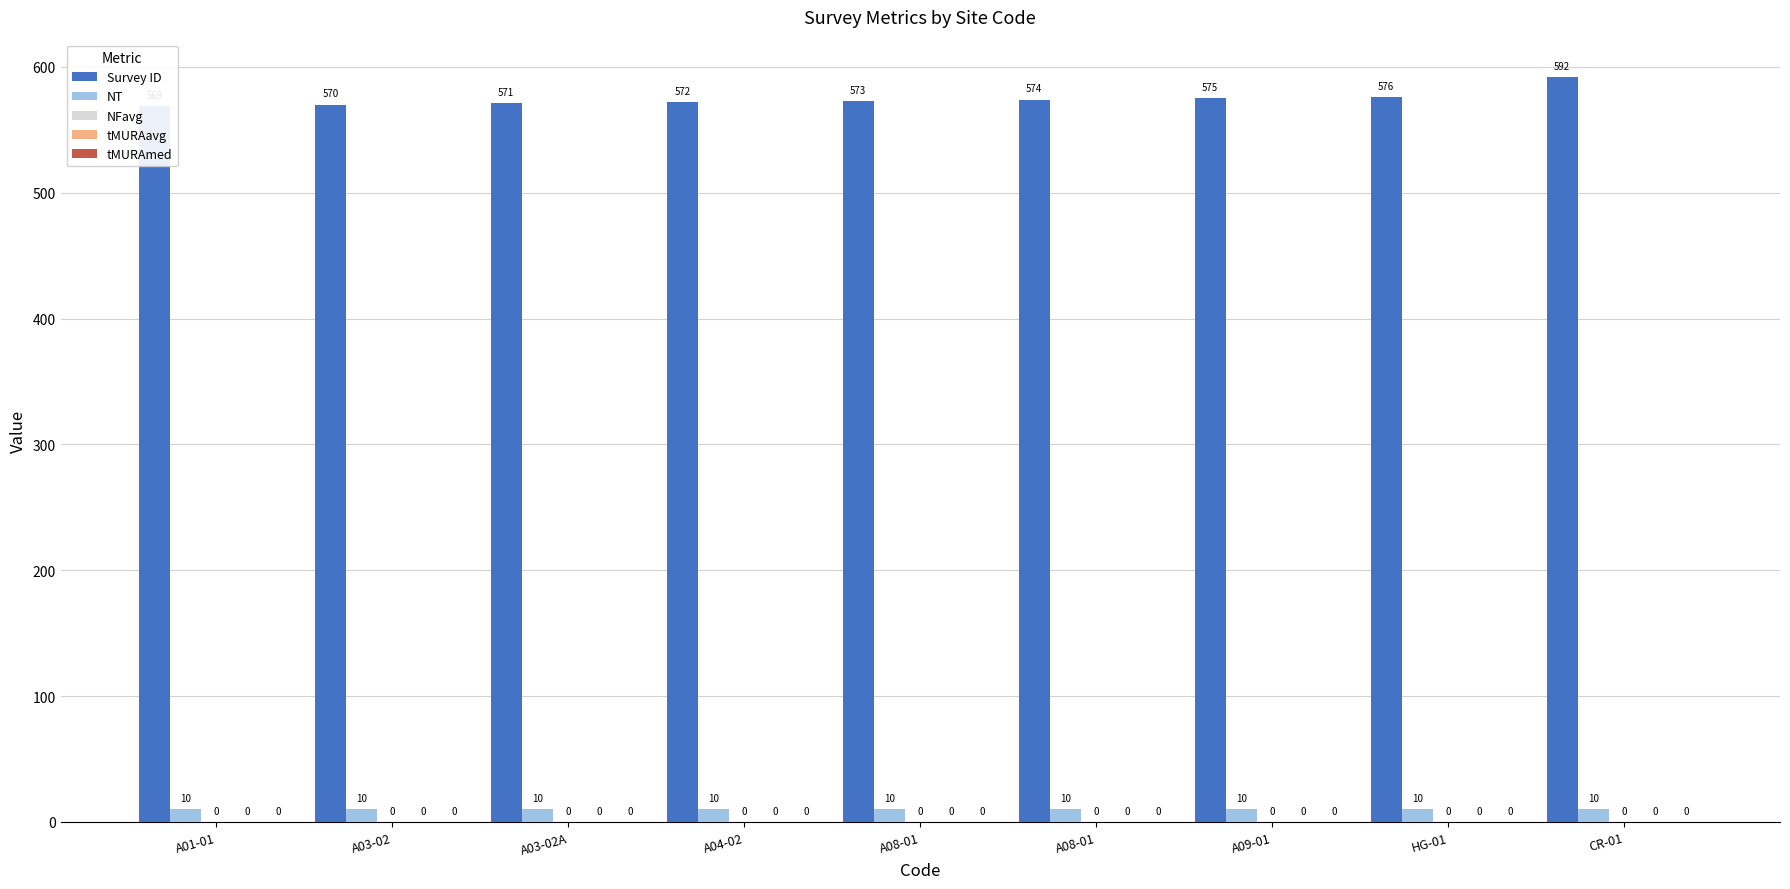

What is the total value across all series at A04-02?

582